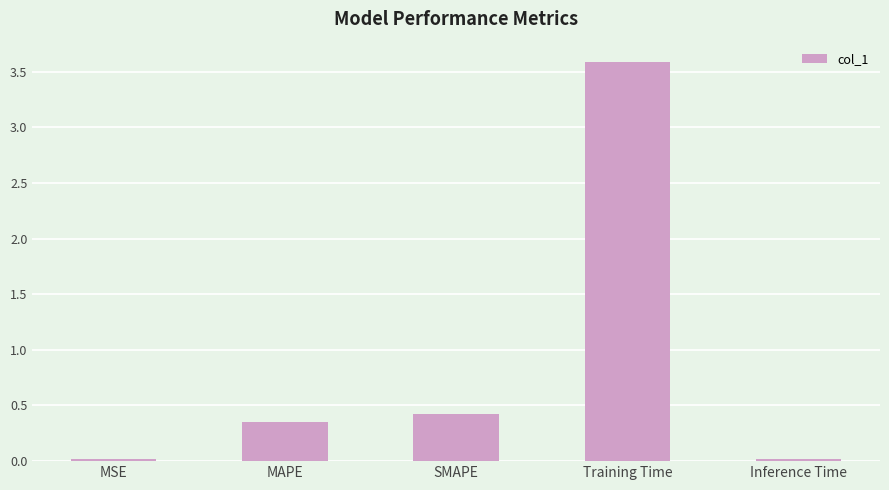

What is the label of the 4th bar from the left?

Training Time